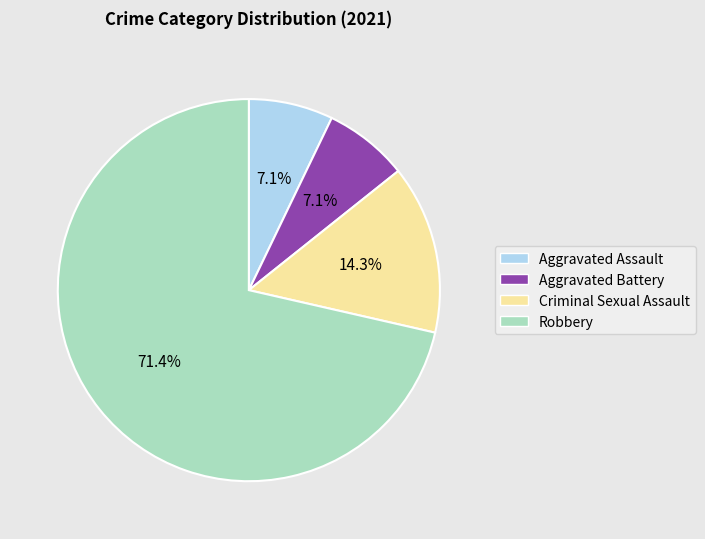

To the nearest percent, what percentage of the pie is Aggravated Assault?

7%